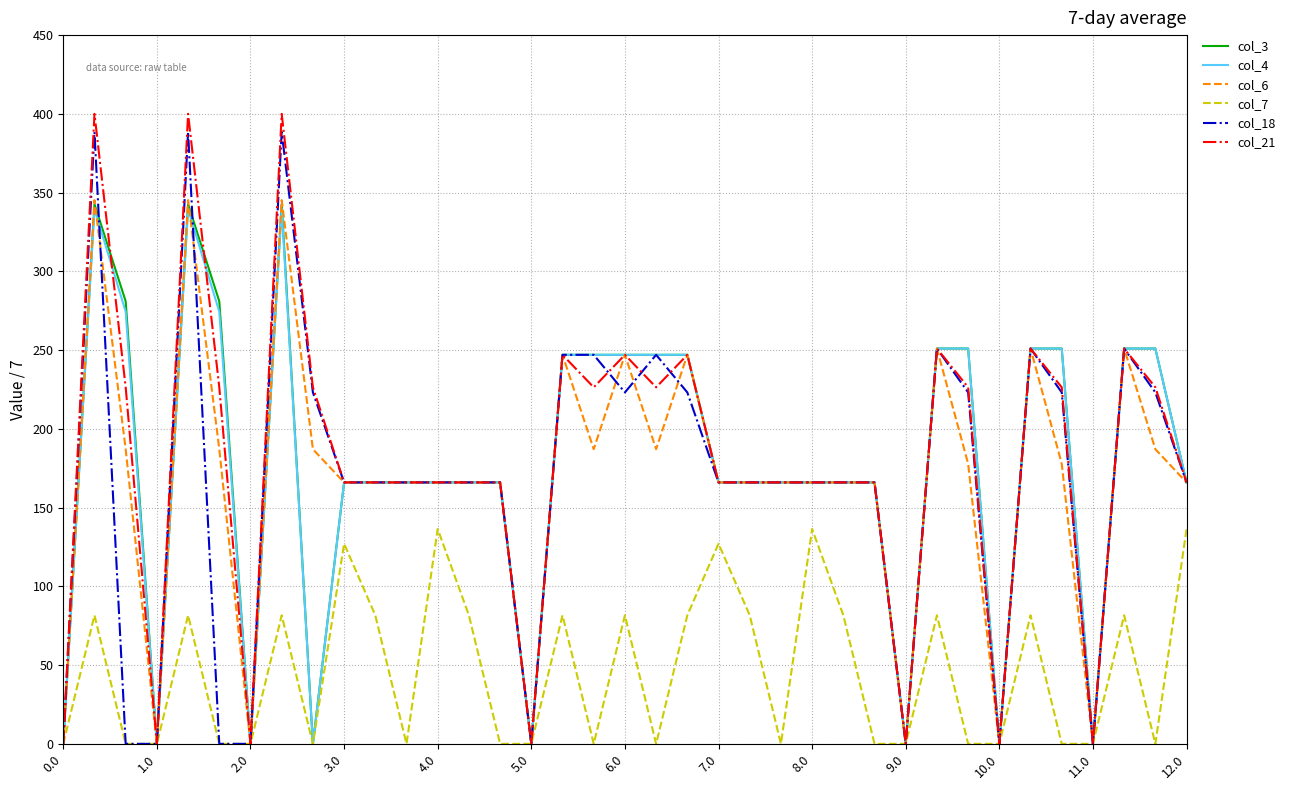

What is the maximum value for col_4?

339.6